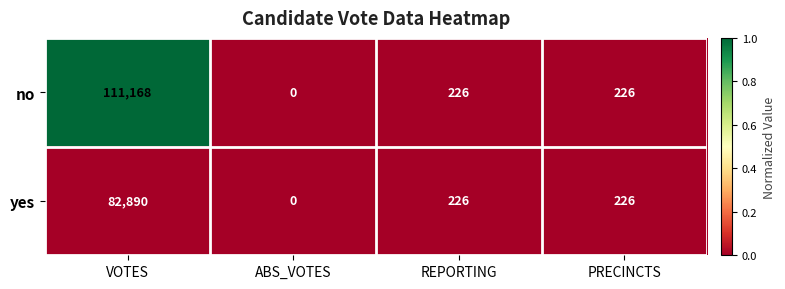

Reading left to right, list all the values displayed in this chart.

no: VOTES=111168	ABS_VOTES=0	REPORTING=226	PRECINCTS=226
yes: VOTES=82890	ABS_VOTES=0	REPORTING=226	PRECINCTS=226